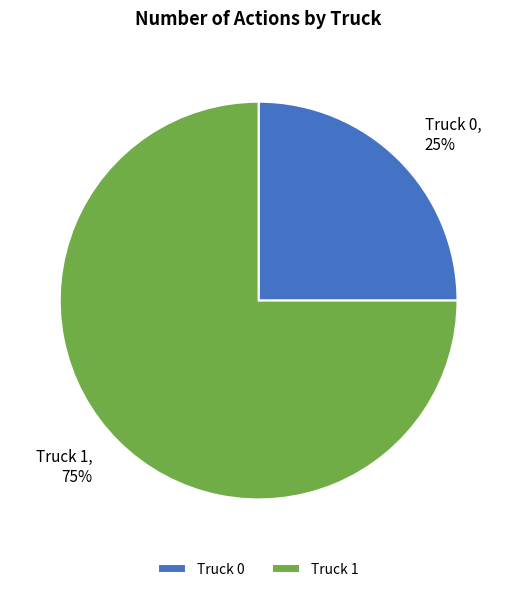

Which slice is the smallest?

Truck 0